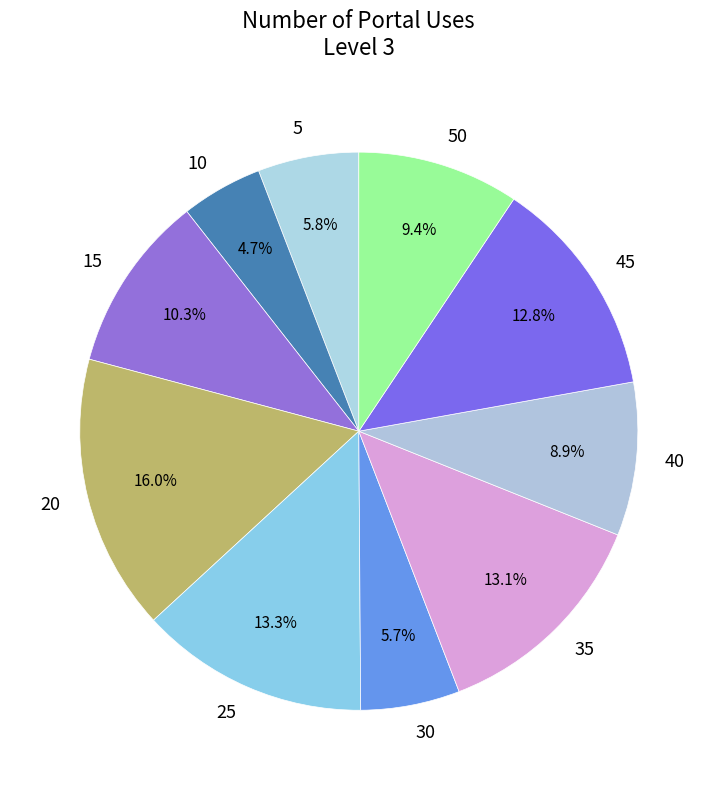

To the nearest percent, what percentage of the pie is 5?

6%